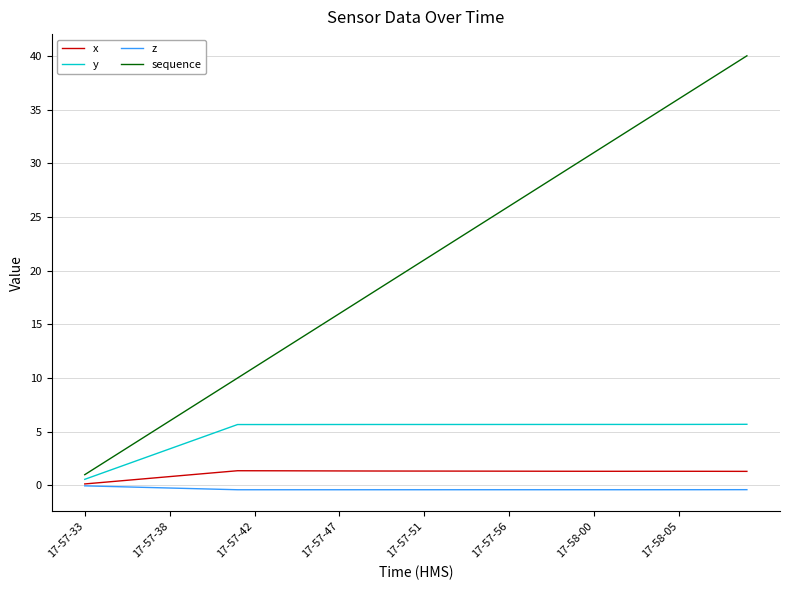

Rank the series by their maximum value, from highest to lowest.

sequence, y, x, z